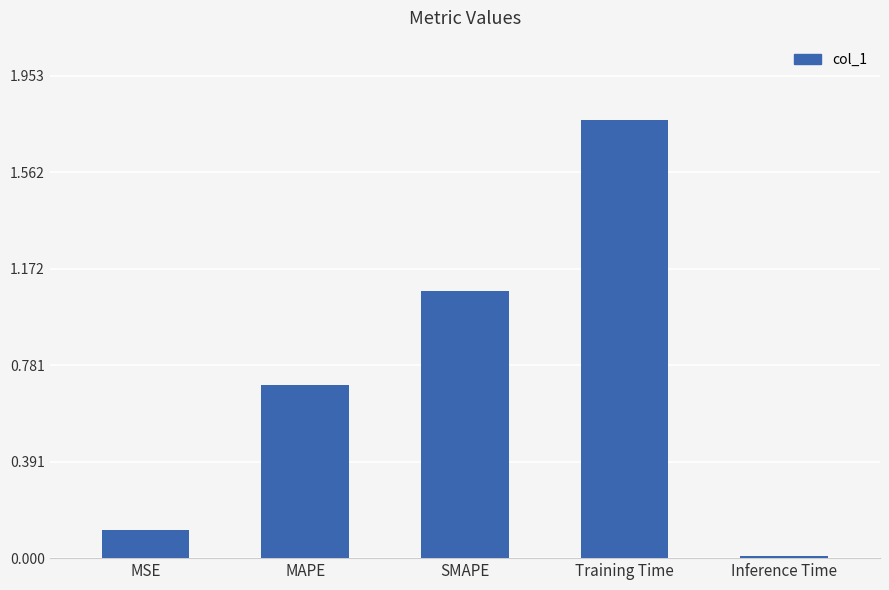

What is the value of the 2nd bar from the left?

0.7